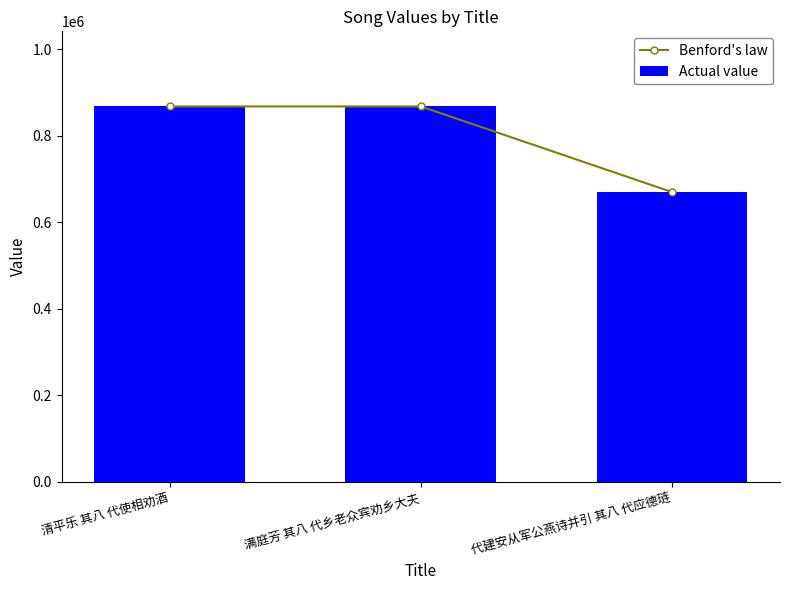

At which category does the chart reach its minimum across all series?

代建安从军公燕诗并引 其八 代应德琏